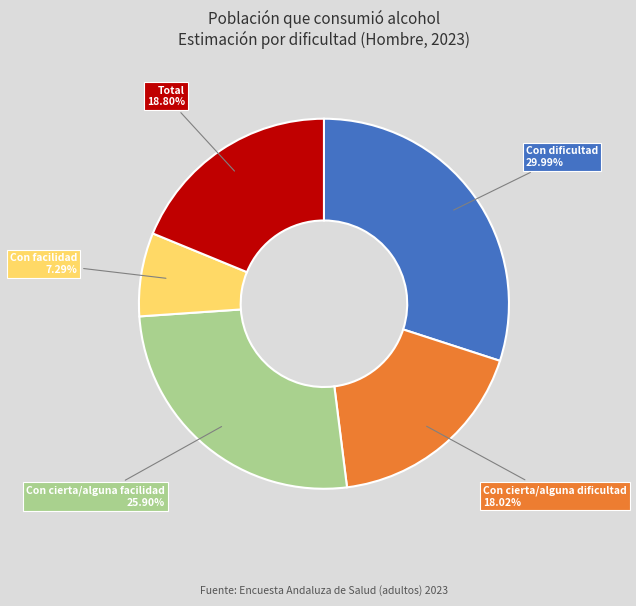

Does any single category account for the majority?

No